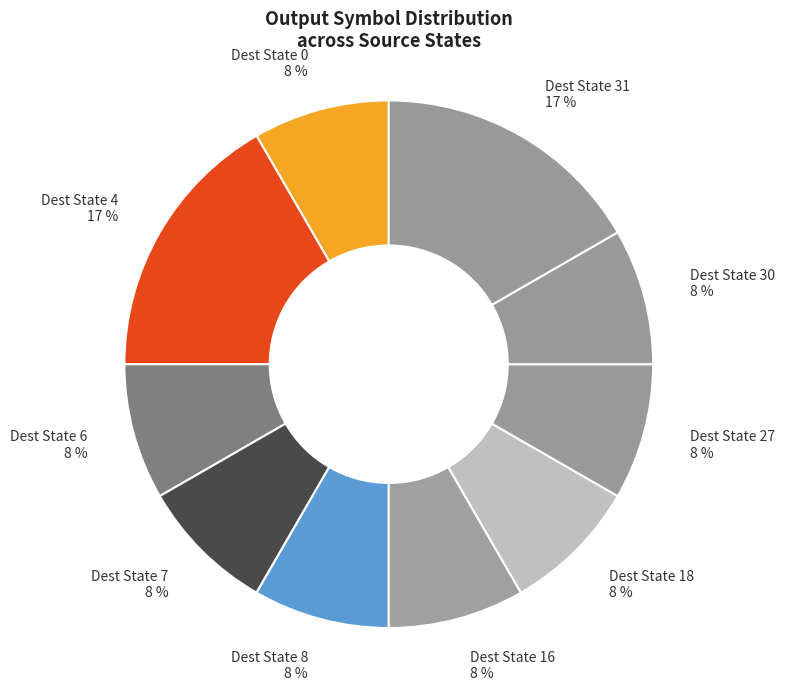

Does Dest State 7 8 % represent more than half of the total?

No